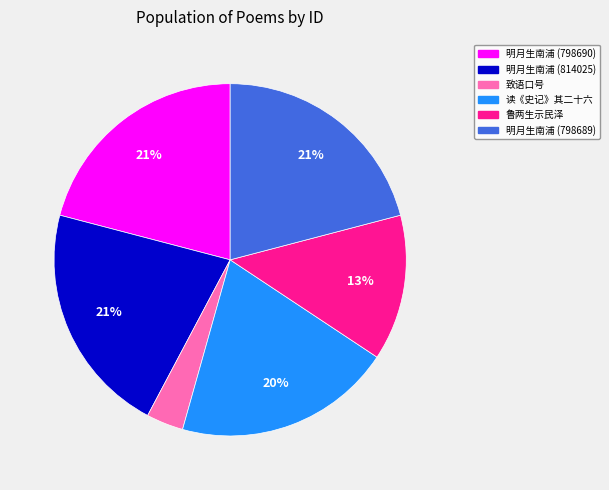

To the nearest percent, what is the average slice percentage?

17%